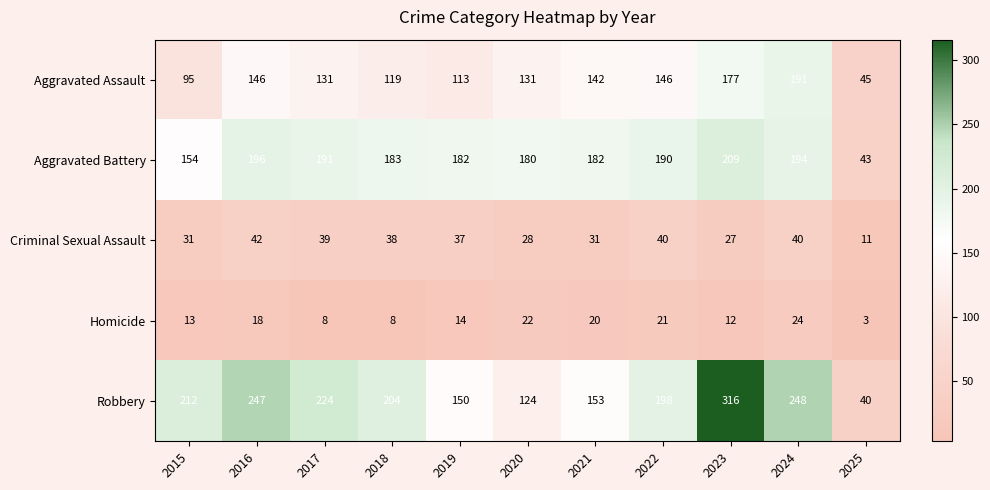

Which series has the largest total across all categories?

Robbery